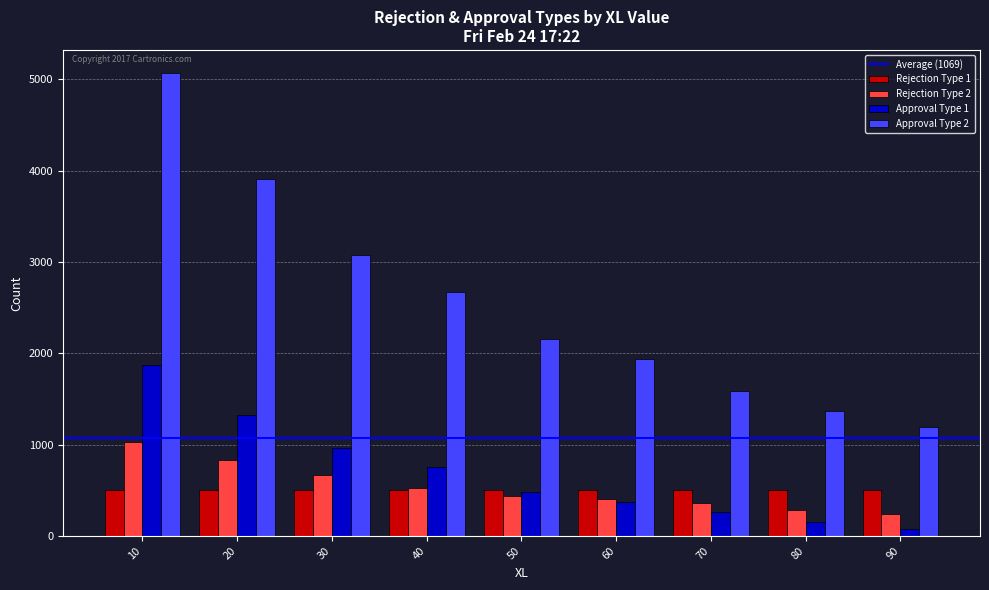

What is the average value of the Rejection Type 2 series?

531